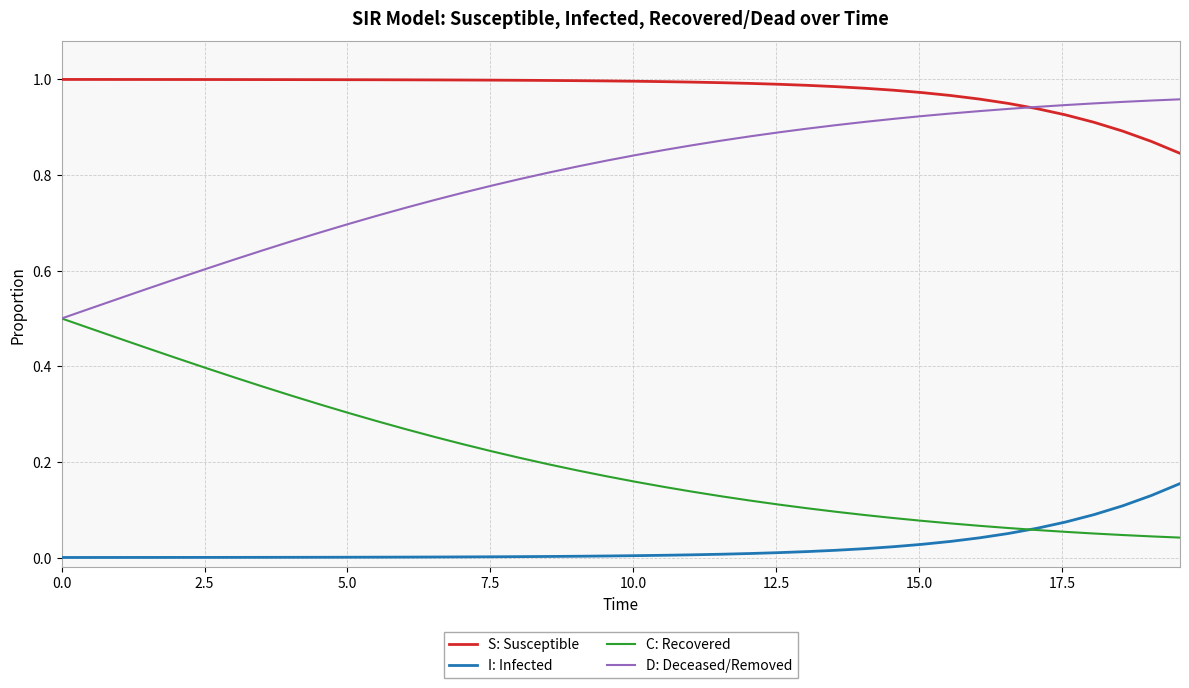

True or false: D: Deceased/Removed and I: Infected cross at least once.

False